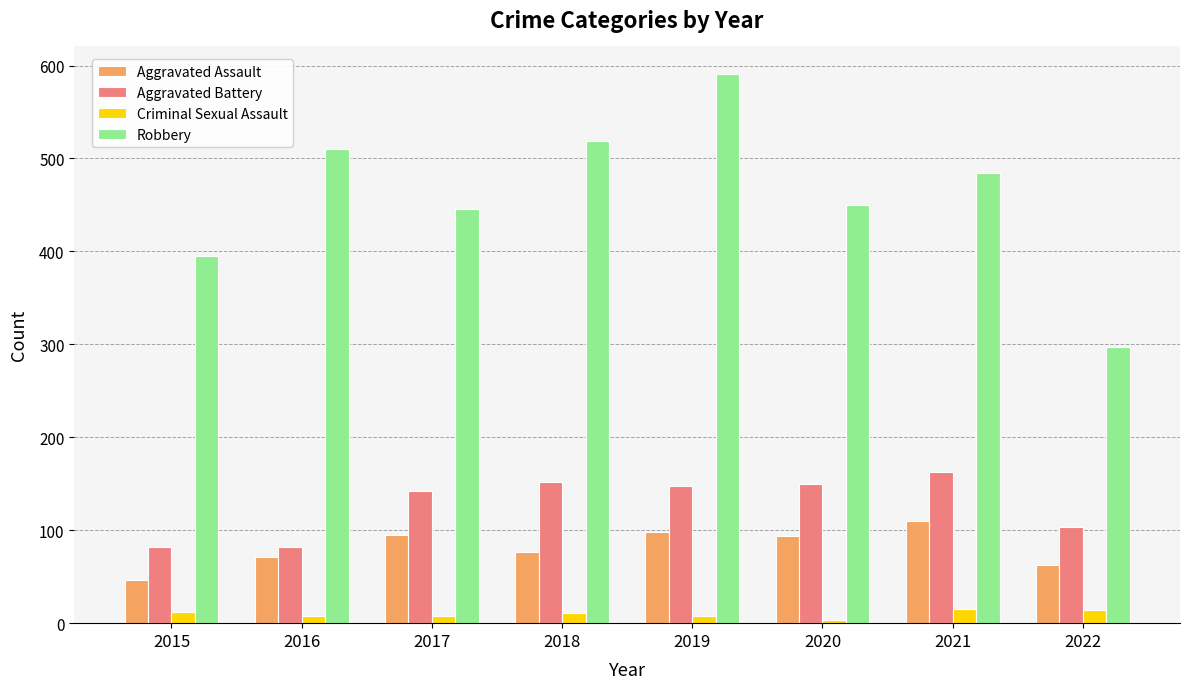

List the series in order of their peak value, lowest first.

Criminal Sexual Assault, Aggravated Assault, Aggravated Battery, Robbery